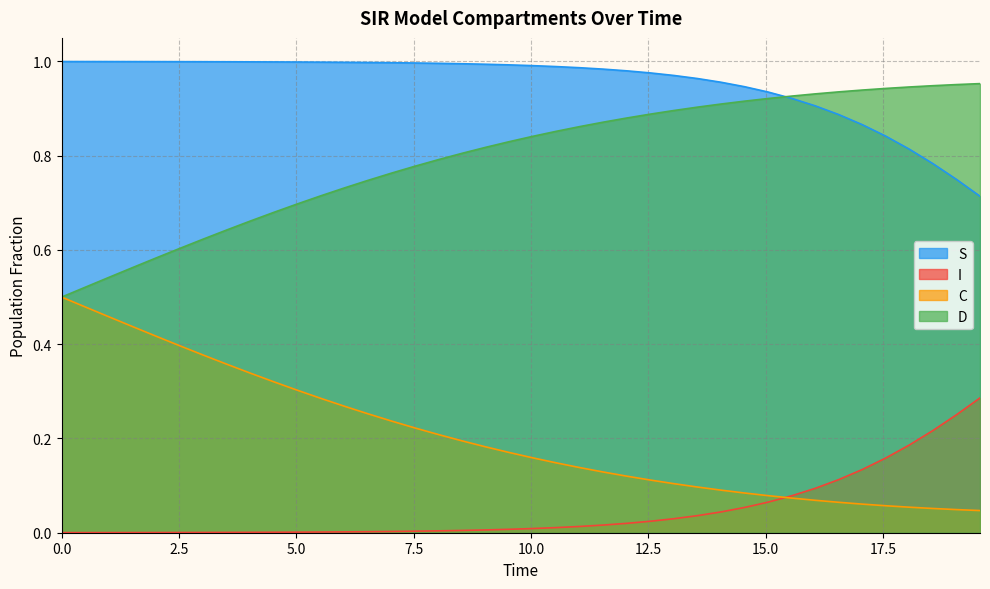

Rank the series by their maximum value, from lowest to highest.

I, C, D, S